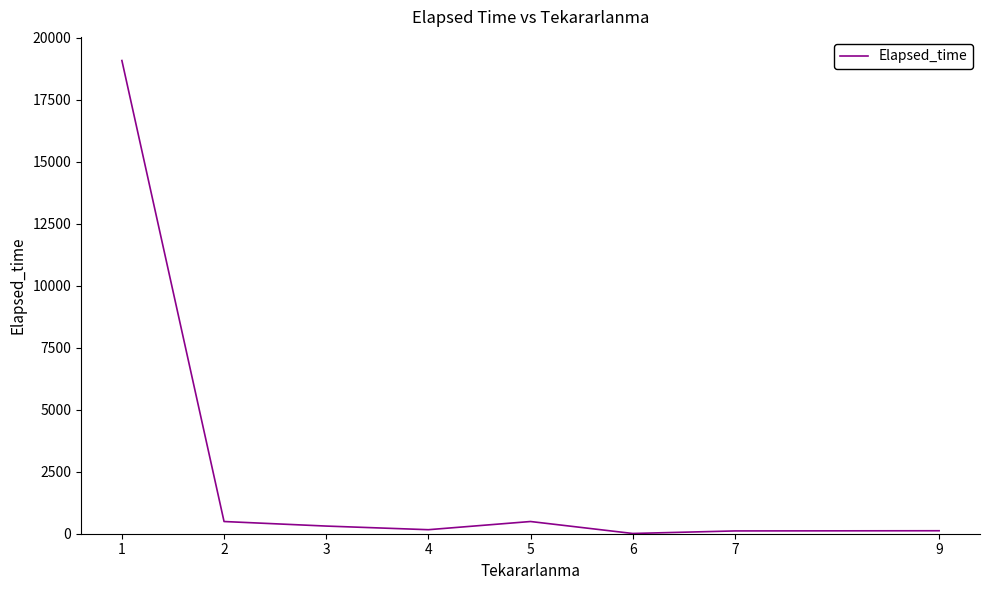

What is the difference between the second highest and minimum values?

482.5